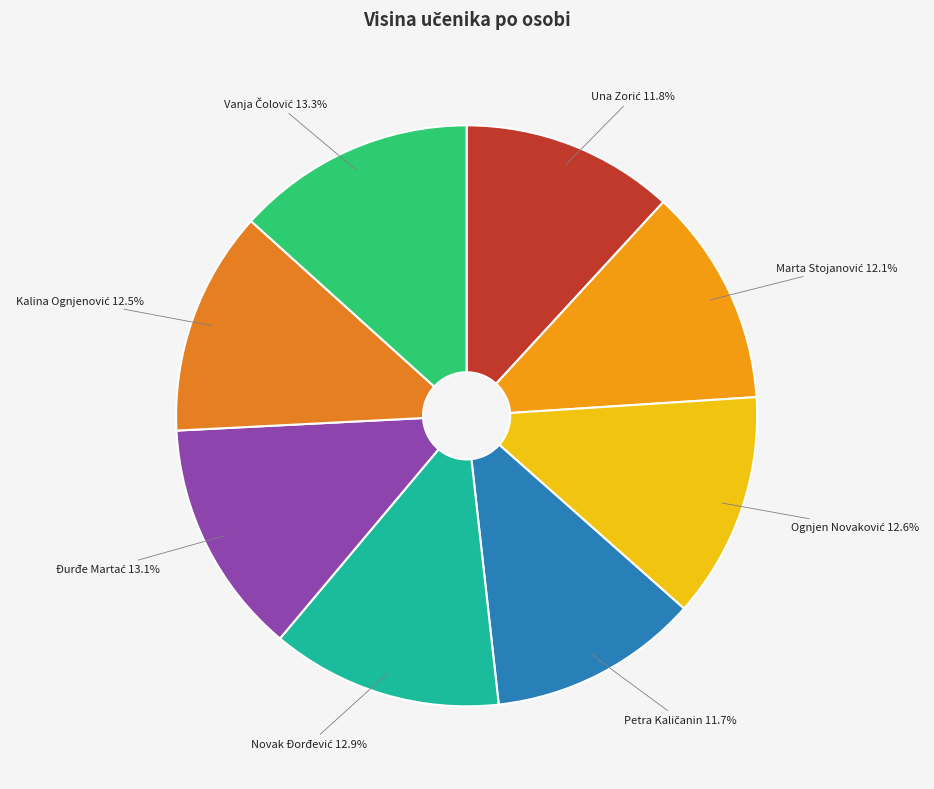

Does any single category account for the majority?

No